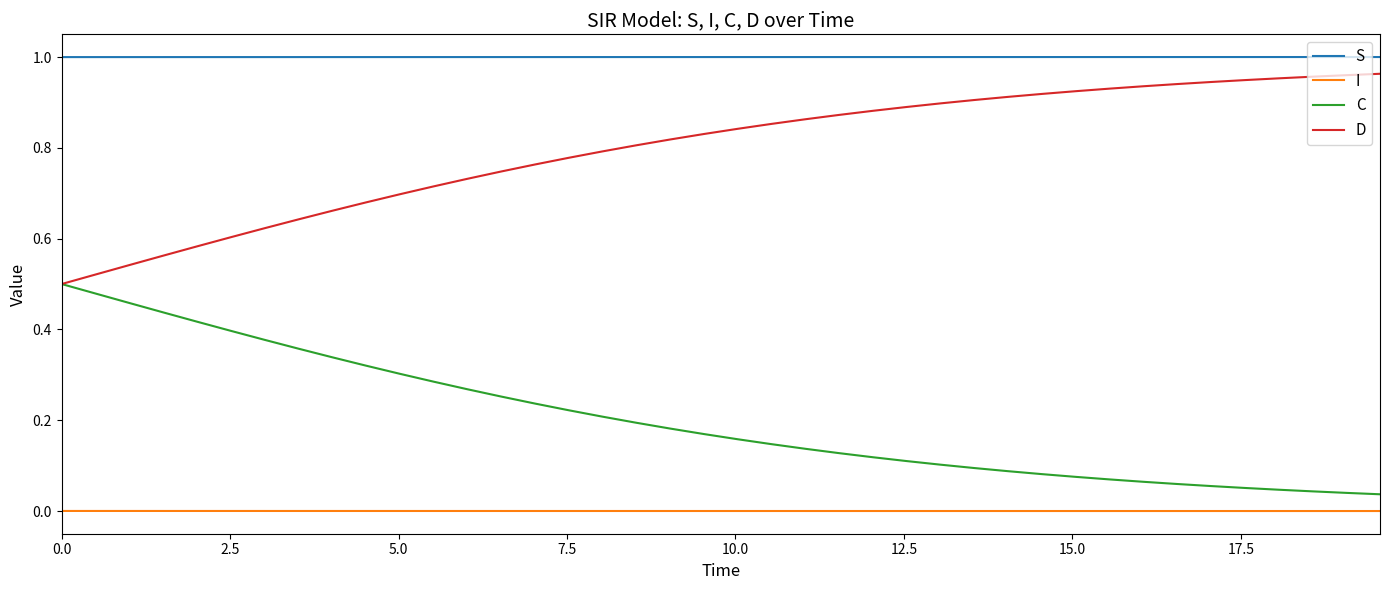

Which series has the largest total across all categories?

S